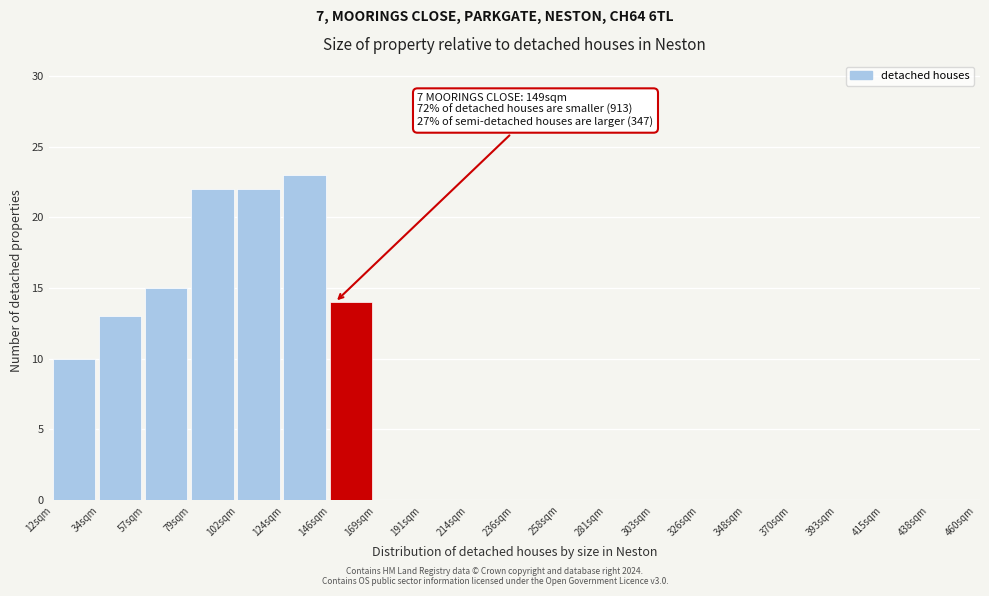

Over which range of the x-axis is the bar tallest?

125 to 145